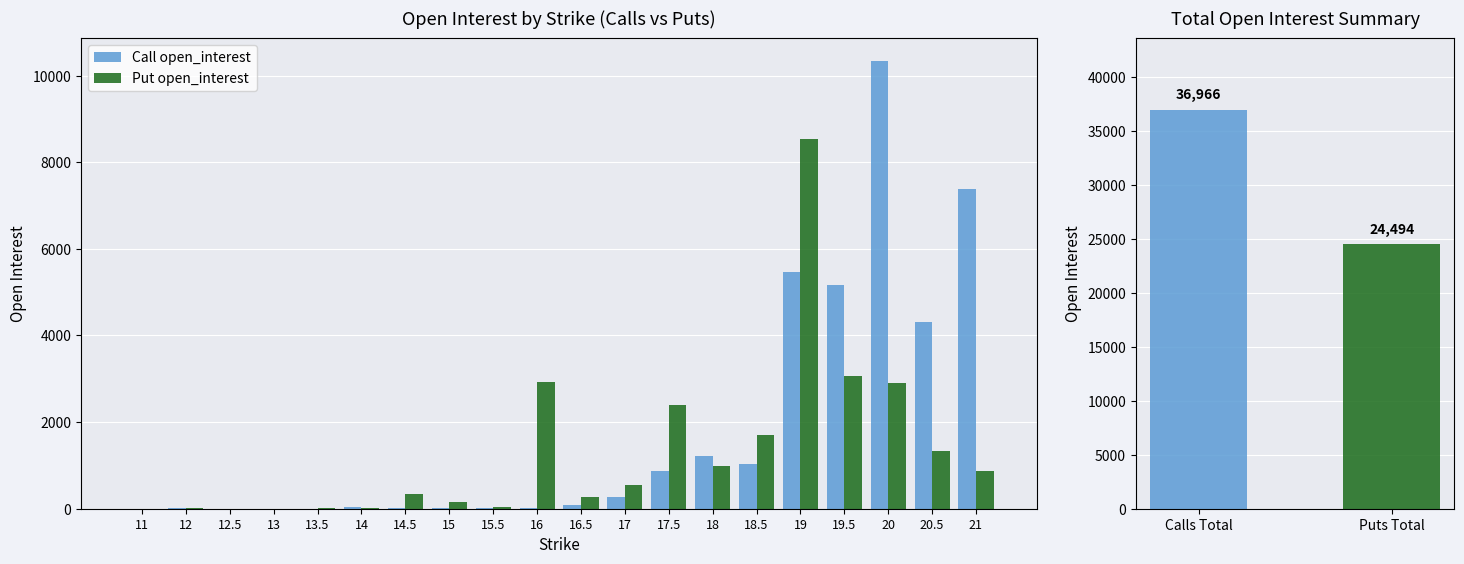

Reading left to right, transcribe all the data shown in this chart.

Call open_interest: 11=1	12=10	12.5=0	13=0	13.5=0	14=45	14.5=10	15=21	15.5=16	16=23	16.5=94	17=281	17.5=867	18=1221	18.5=1025	19=5457	19.5=5157	20=10347	20.5=4304	21=7377
Put open_interest: 11=0	12=10	12.5=0	13=1	13.5=11	14=28	14.5=351	15=153	15.5=46	16=2927	16.5=274	17=542	17.5=2405	18=984	18.5=1705	19=8534	19.5=3056	20=2901	20.5=1325	21=880